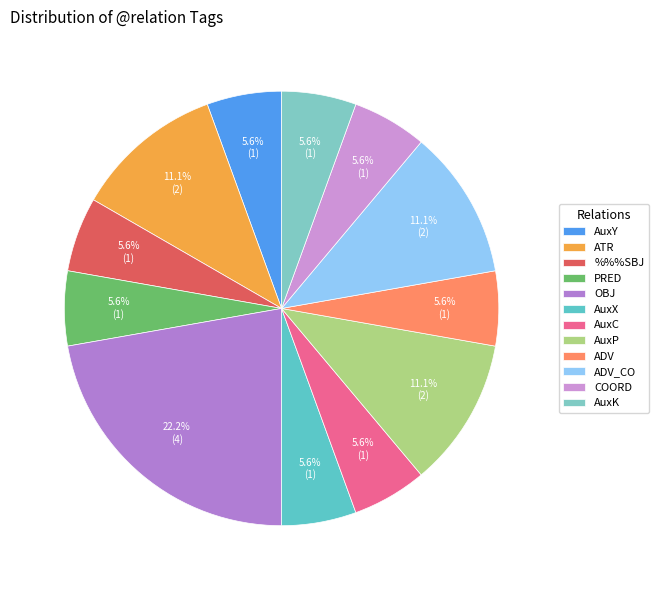

To the nearest percent, what percentage of the pie is AuxY?

6%